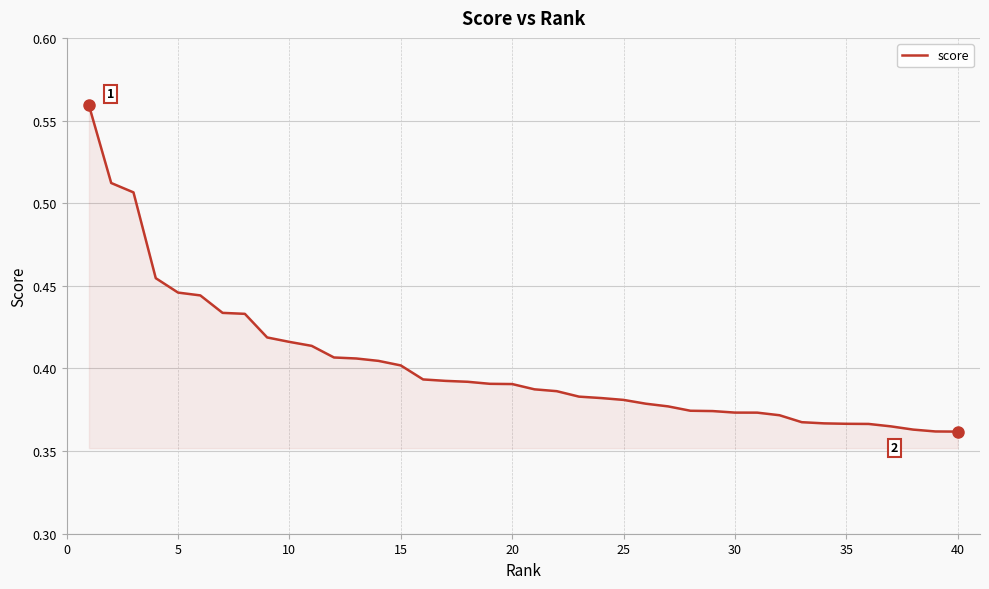

Does the chart have visible grid lines?

Yes